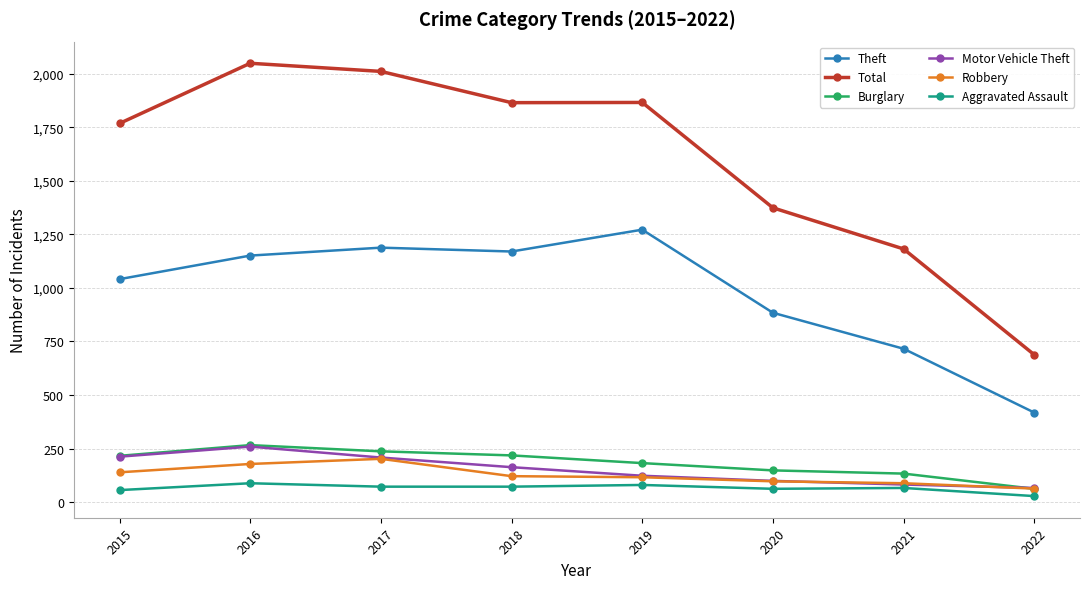

The value of Total at 2018 is 1865. True or false?

True